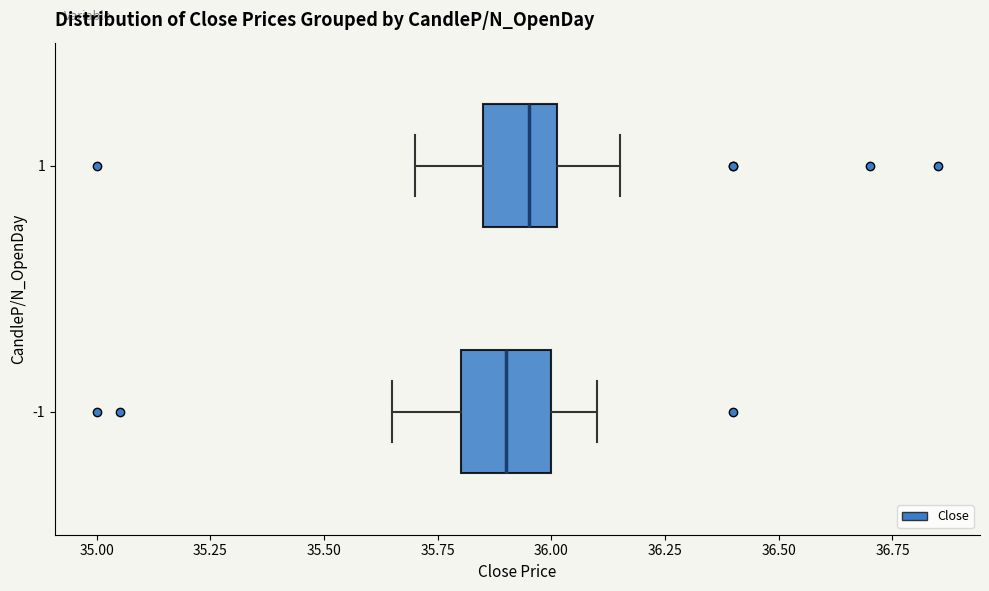

Which box's median line is the furthest to the right?

1